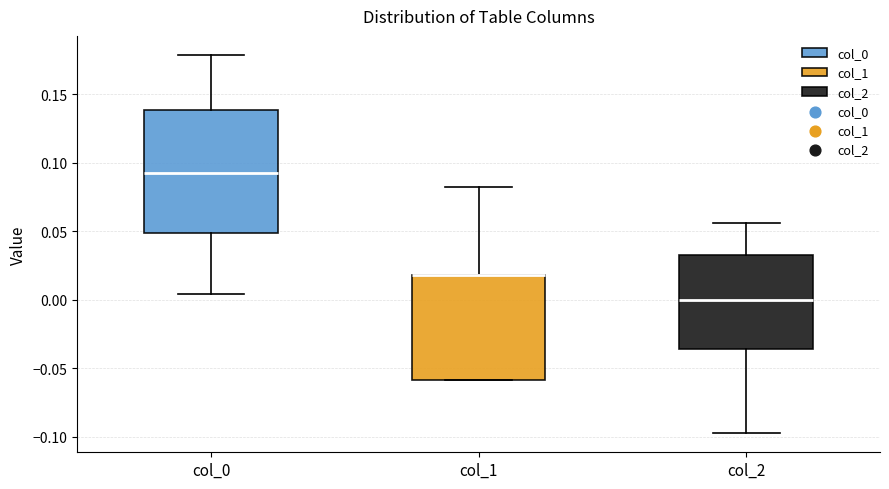

Comparing the boxes themselves (not the whiskers), which one is the tallest?

col_0